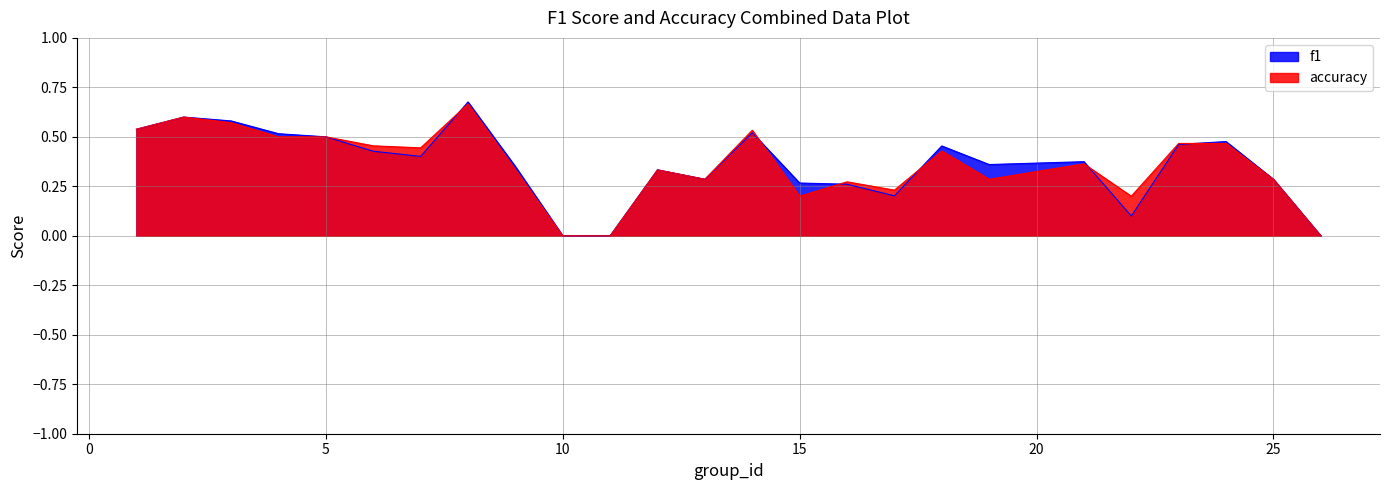

At which category does the chart reach its peak across all series?

8